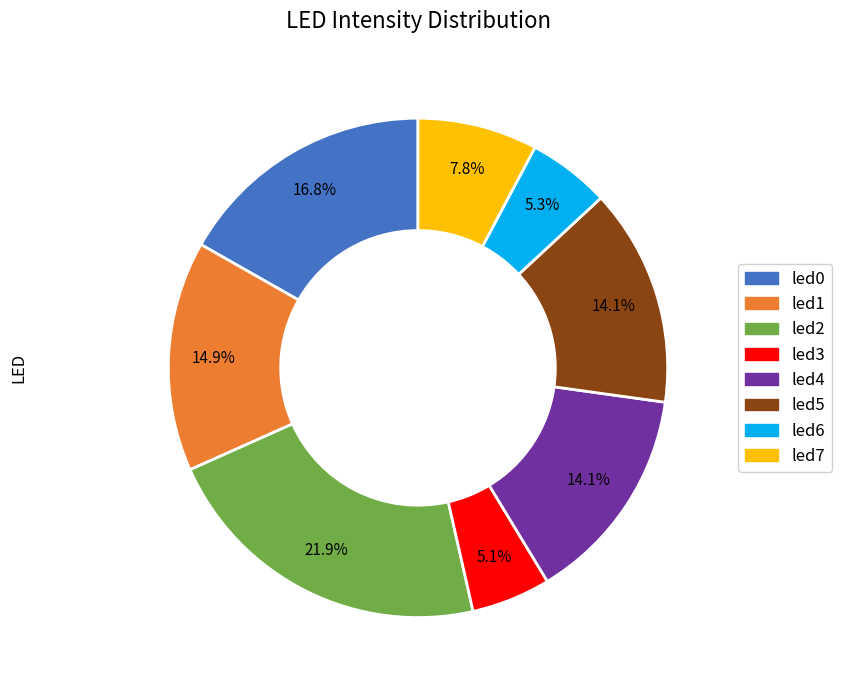

To the nearest percent, what is the average slice percentage?

12%